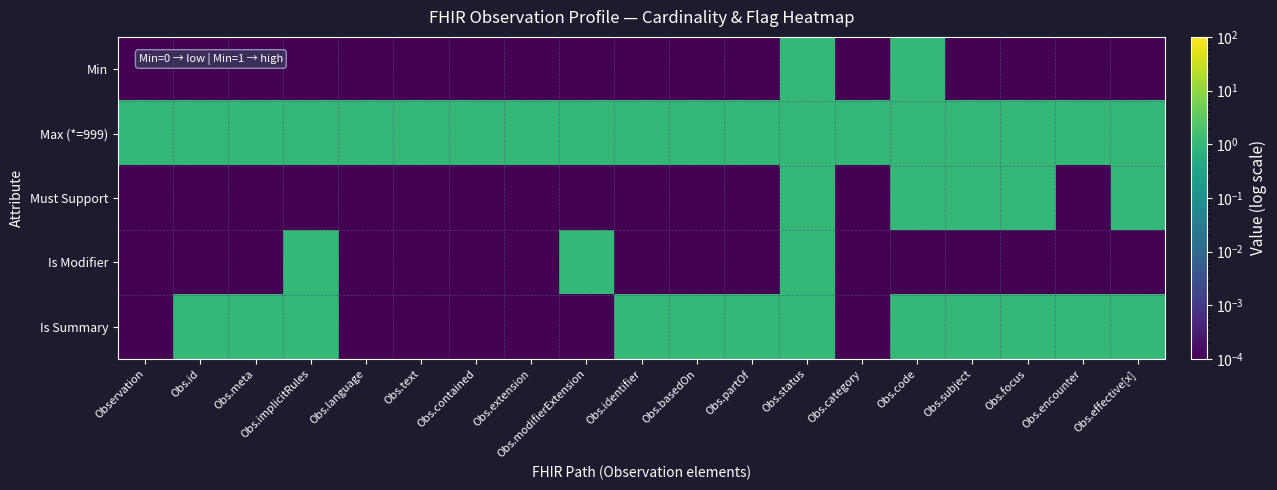

Which series has the largest range (max minus min)?

Min